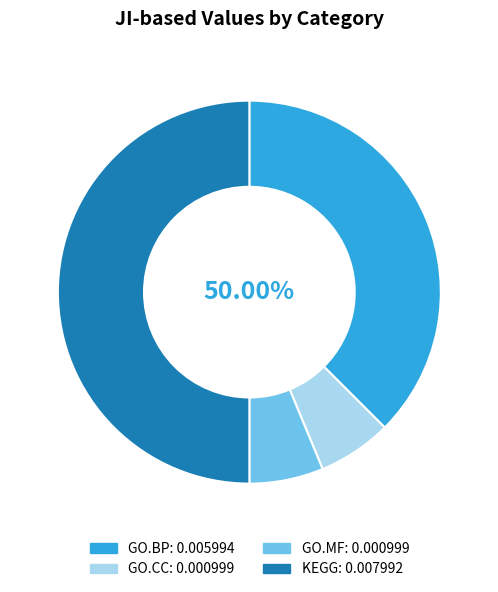

What percentage is NOT represented by GO.BP?

62.5%